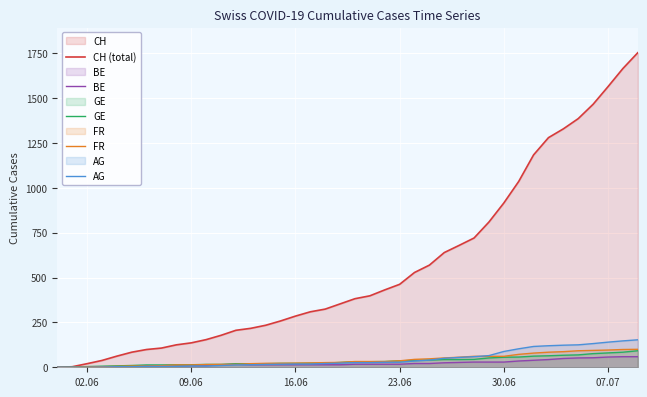

How many lines are shown in the chart?

5